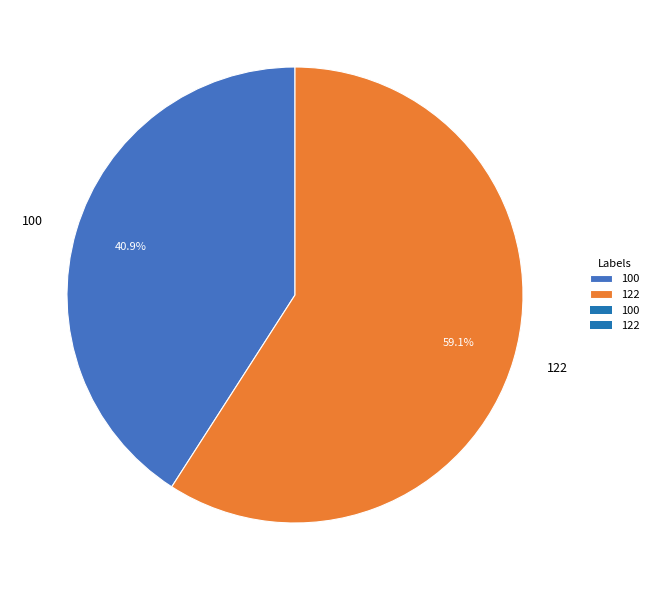

To the nearest percent, what is the average slice percentage?

50%